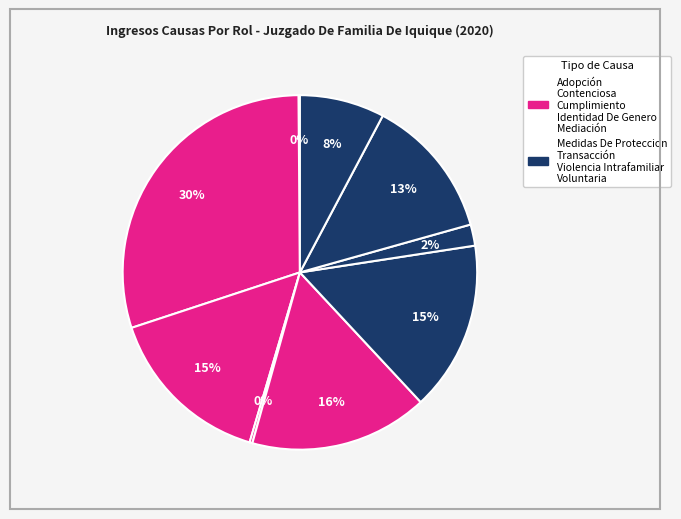

Rank the categories by value from lowest to highest.

Adopción, Identidad De Genero, Transacción, Voluntaria, Violencia Intrafamiliar, Cumplimiento, Medidas De Proteccion, Mediación, Contenciosa